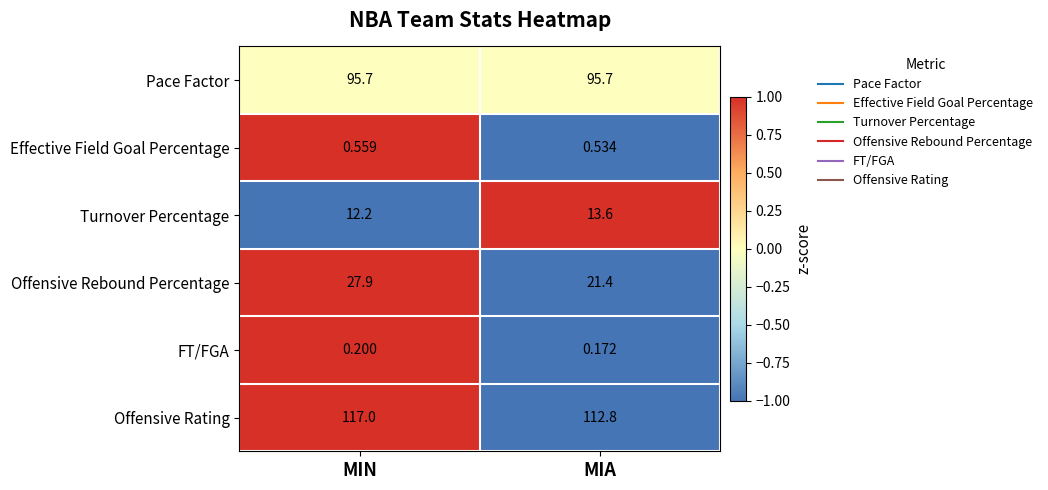

Which series has the largest range (max minus min)?

Offensive Rebound Percentage